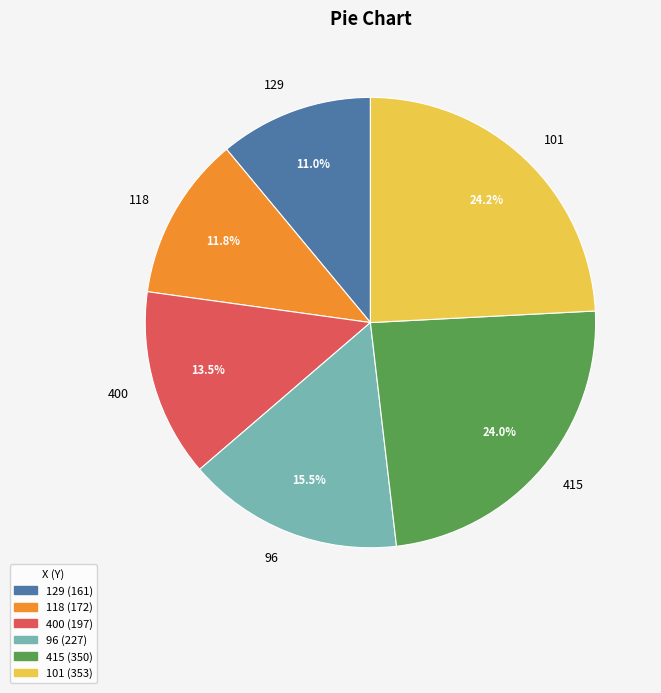

Which has a higher value, 415 or 118?

415